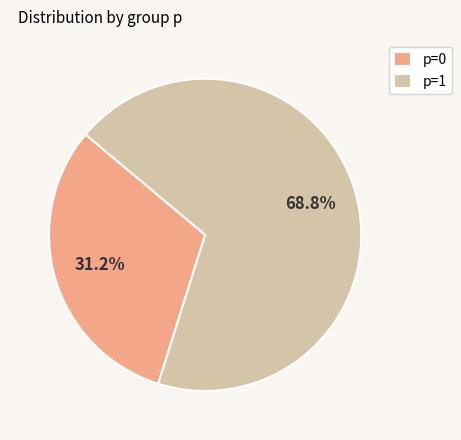

Do p=0 and p=1 together represent more than half of the pie?

Yes